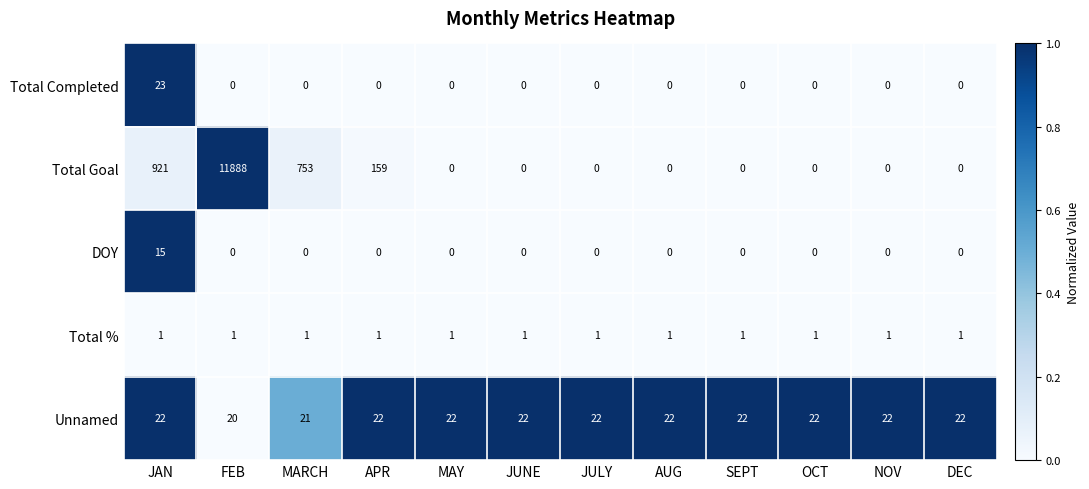

The value of Unnamed at JUNE is 6. True or false?

False